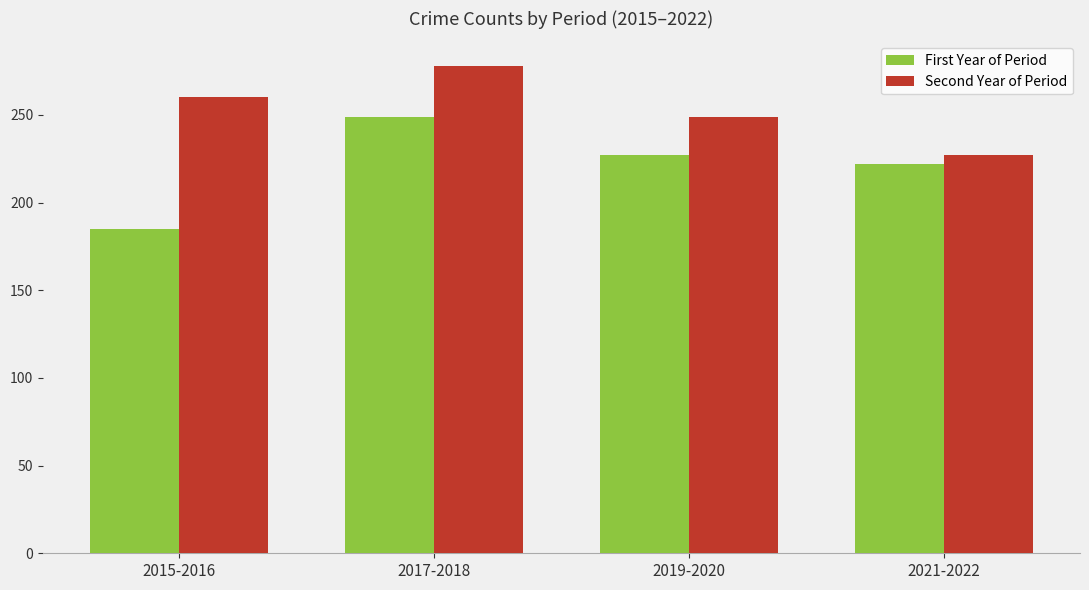

At how many categories does at least one series exceed 262?

1